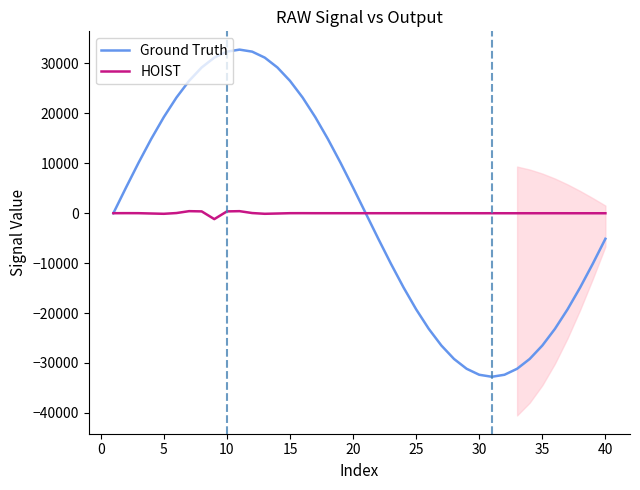

What is the minimum value for Ground Truth?

-32768